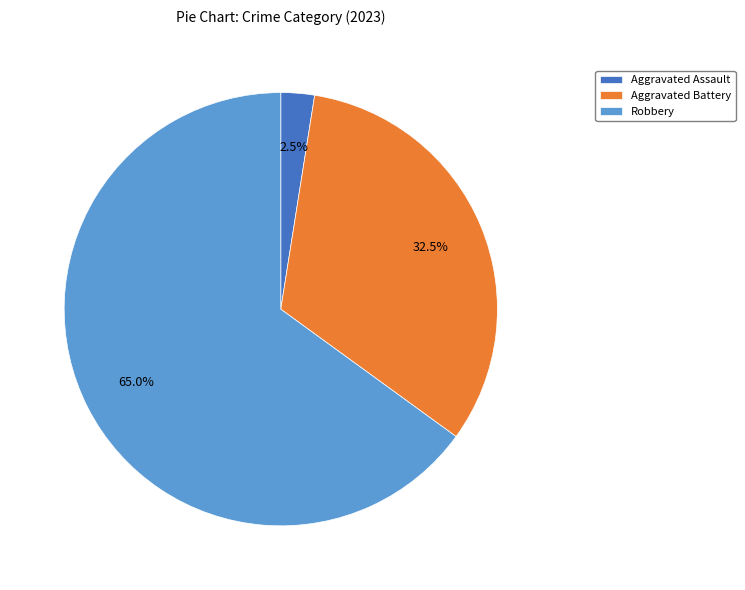

Combined, do Robbery and Aggravated Battery account for over 50%?

Yes